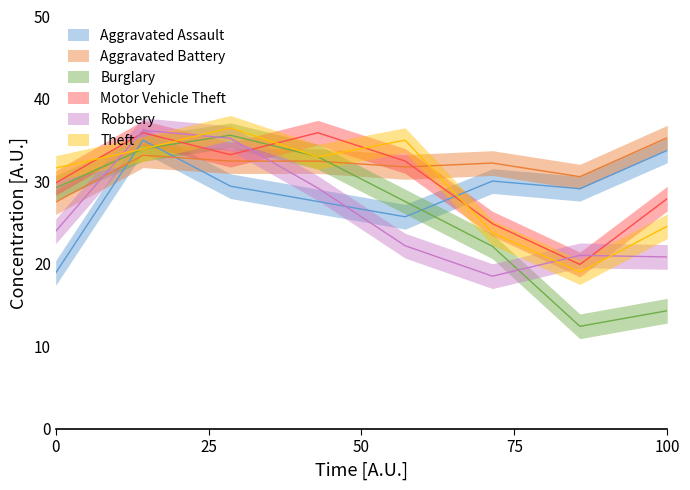

Is the value of Aggravated Battery at 2019 greater than the value of Motor Vehicle Theft at 2017?

No